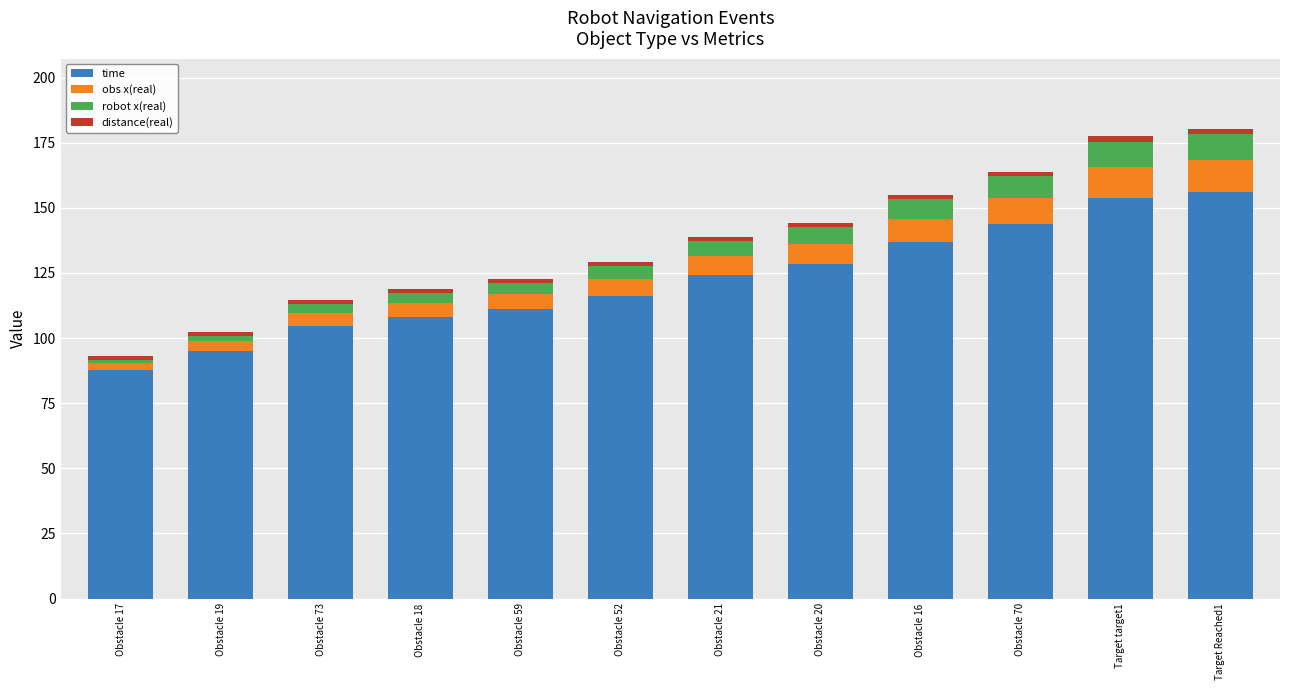

What is the approximate value of time at Obstacle 19?

95.1